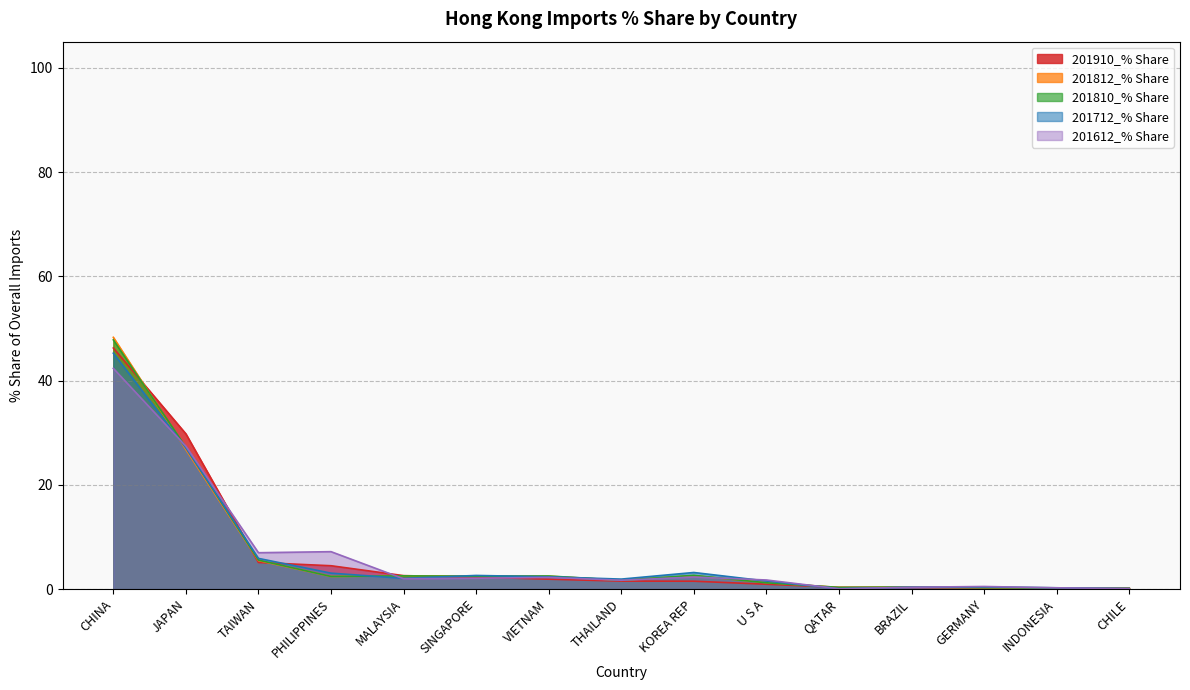

Reading left to right, transcribe all the data shown in this chart.

201910_% Share: 46.2	29.8	5.1	4.5	2.6	2.3	1.9	1.5	1.5	0.9	0.3	0.3	0.2	0.2	0.2
201812_% Share: 48.3	26.8	5.5	2.4	2.5	2.5	2.5	1.7	2.6	1.3	0.3	0.4	0.3	0.2	0.2
201810_% Share: 47.8	27.2	5.6	2.4	2.5	2.5	2.5	1.7	2.6	1.2	0.3	0.4	0.3	0.2	0.2
201712_% Share: 45.3	27.1	5.9	3.1	2.1	2.6	2.4	1.9	3.2	1.6	0.1	0.4	0.4	0.3	0.1
201612_% Share: 42.3	27.4	7.0	7.2	2.0	2.1	2.2	1.7	2.3	1.8	0.1	0.4	0.5	0.2	0.1